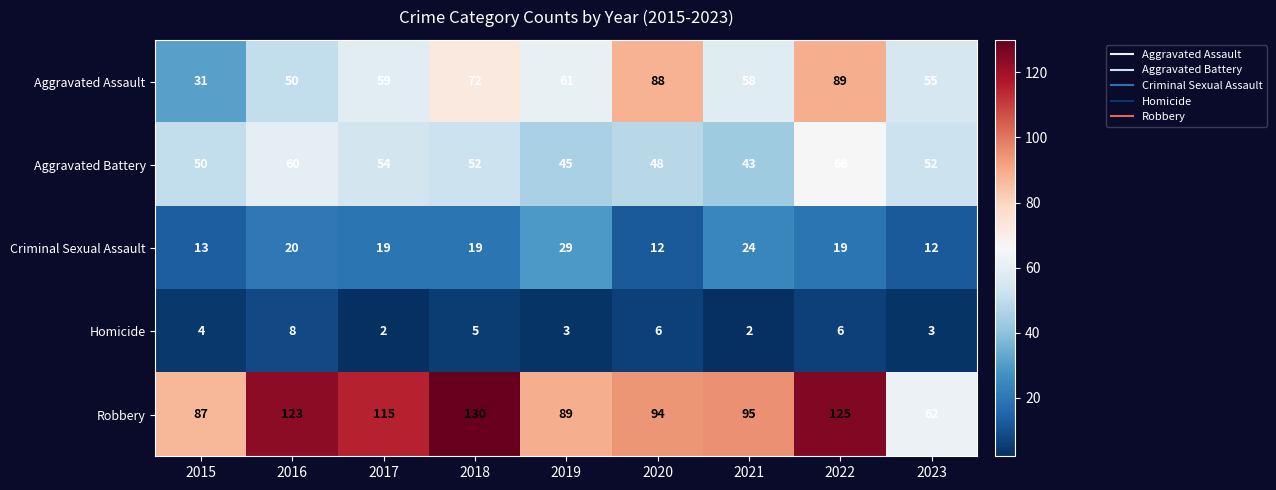

Rank the series by their maximum value, from highest to lowest.

Robbery, Aggravated Assault, Aggravated Battery, Criminal Sexual Assault, Homicide